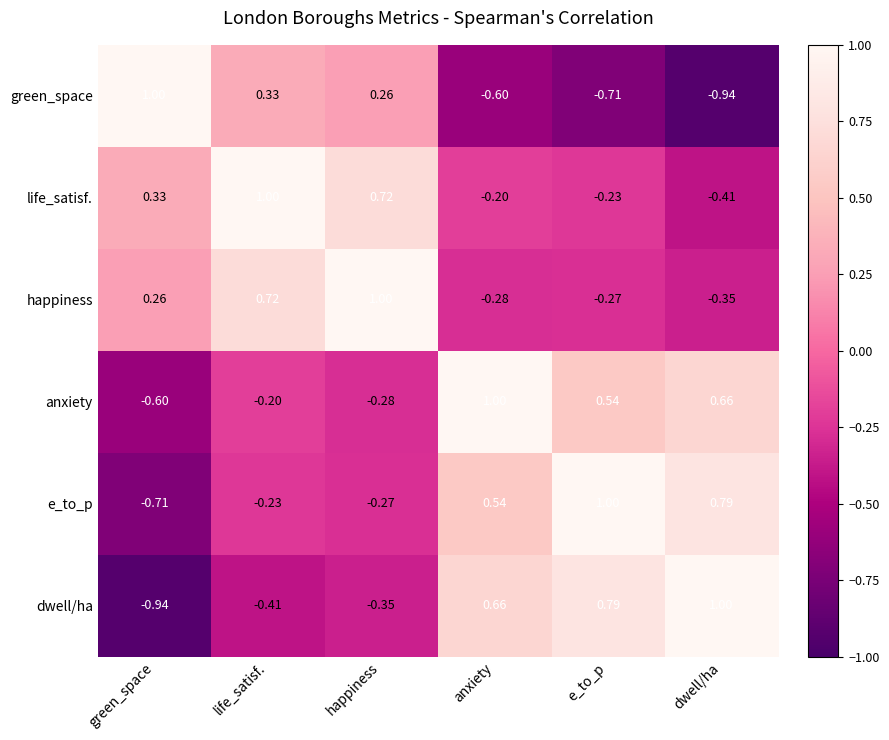

Which category has the highest value in the e_to_p series?

e_to_p